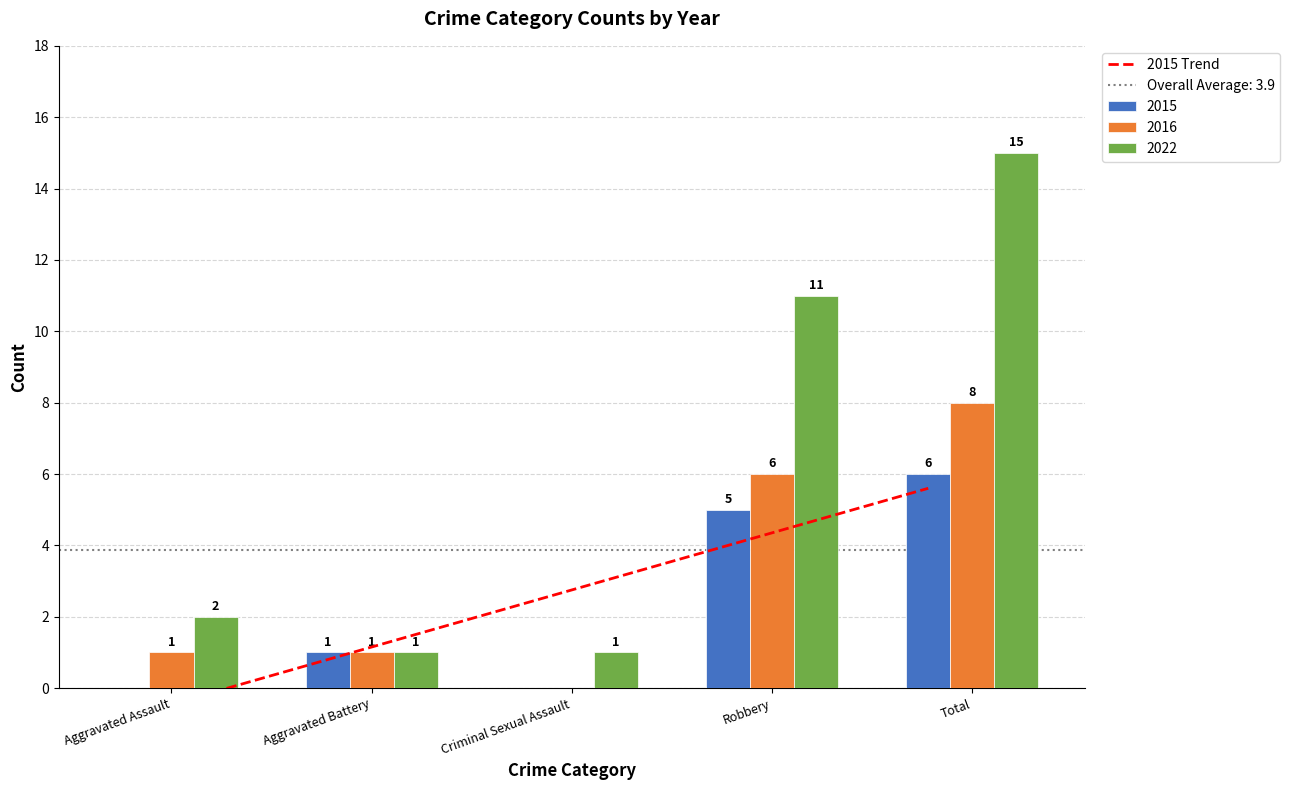

What is the sum of all 2016 values?

16